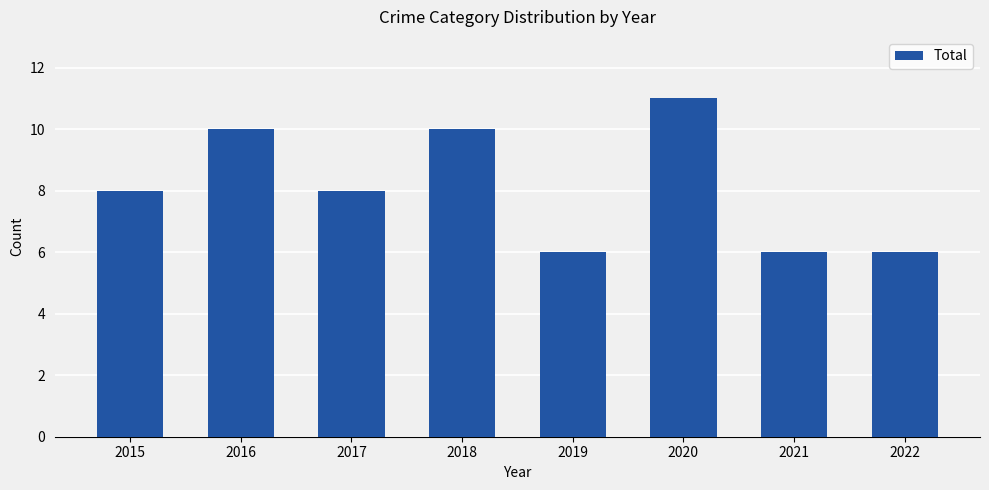

Count the values in the range 6 to 10.

7